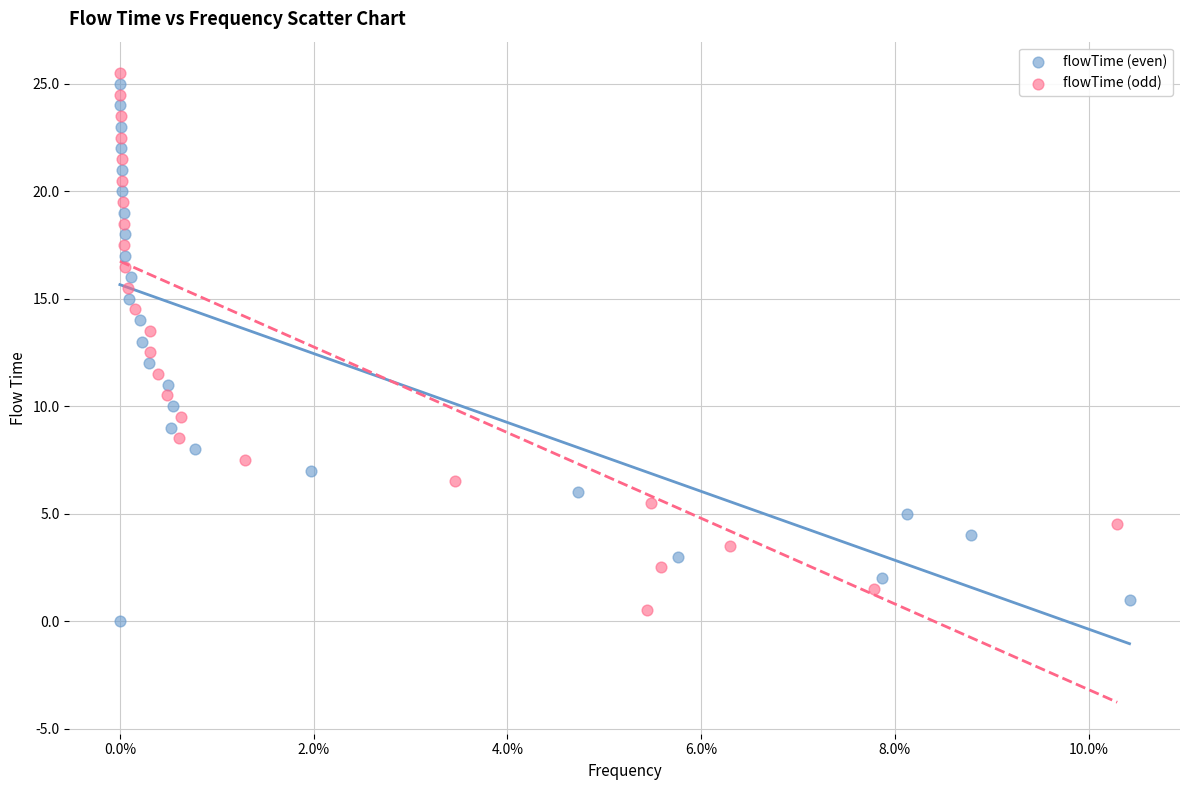

Which series contains the lowest Y value?

flowTime (even)